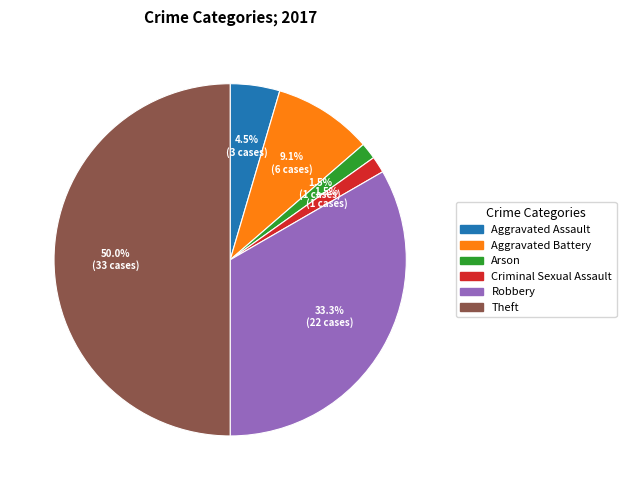

Count the number of slices in the pie.

6